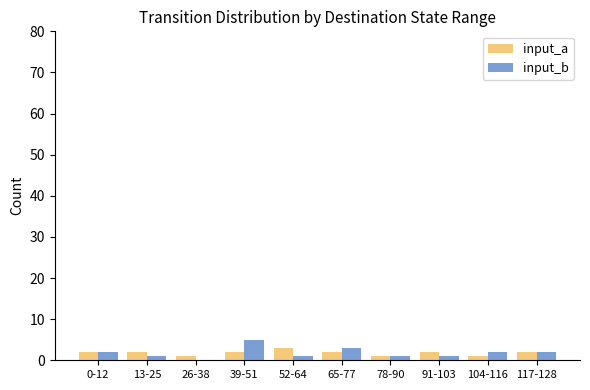

Which category has the highest value in the input_b series?

39-51